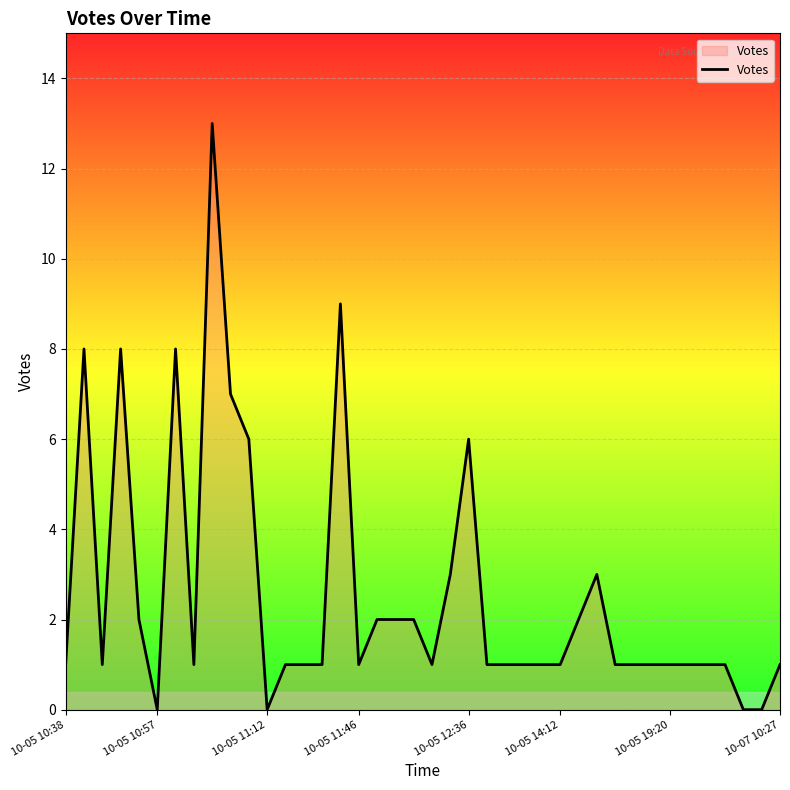

What is the difference between the maximum and minimum values?

13